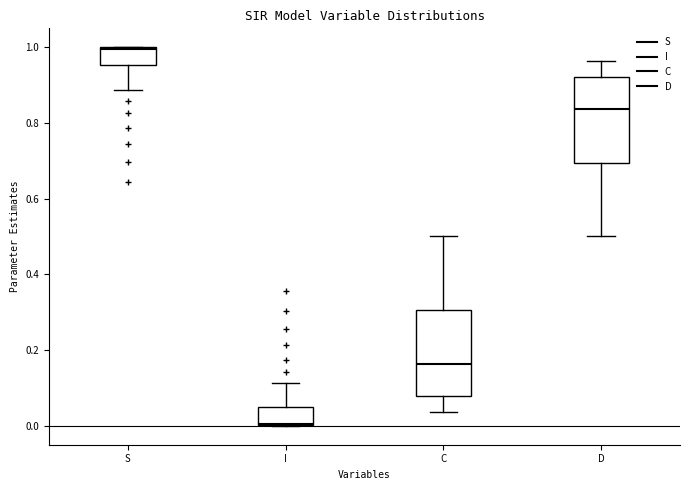

Reading left to right, read every box against the y-axis: the position of its median line, the range the box covers, and the ends of its whiskers. The values are not printed on the chart, so give them approximately, as read against the axis.

S: median 1.00, box 0.96 to 1.00, whiskers 0.88 to 1.00
I: median 0.00, box 0.00 to 0.04, whiskers 0.00 to 0.12
C: median 0.16, box 0.08 to 0.30, whiskers 0.04 to 0.50
D: median 0.84, box 0.70 to 0.92, whiskers 0.50 to 0.96